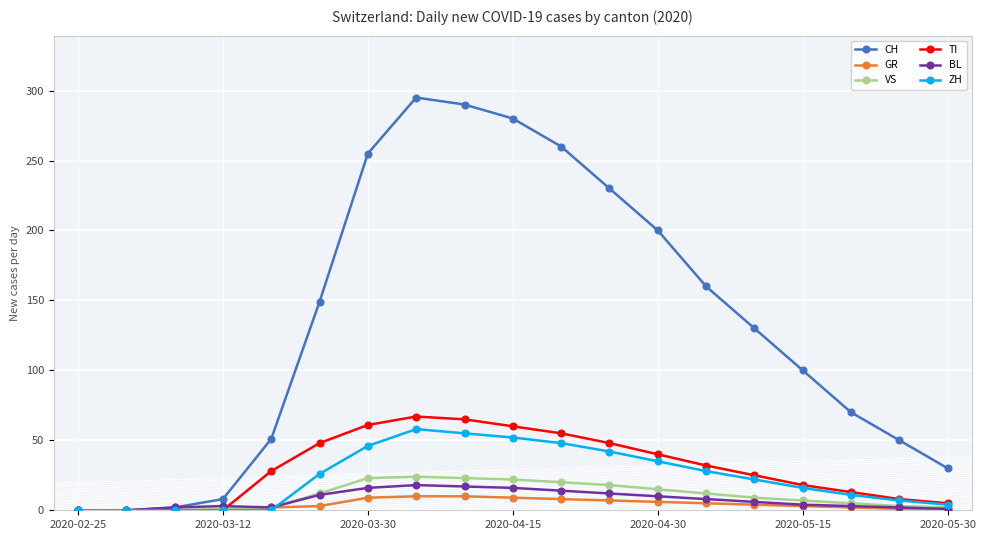

Which series has the largest range (max minus min)?

CH